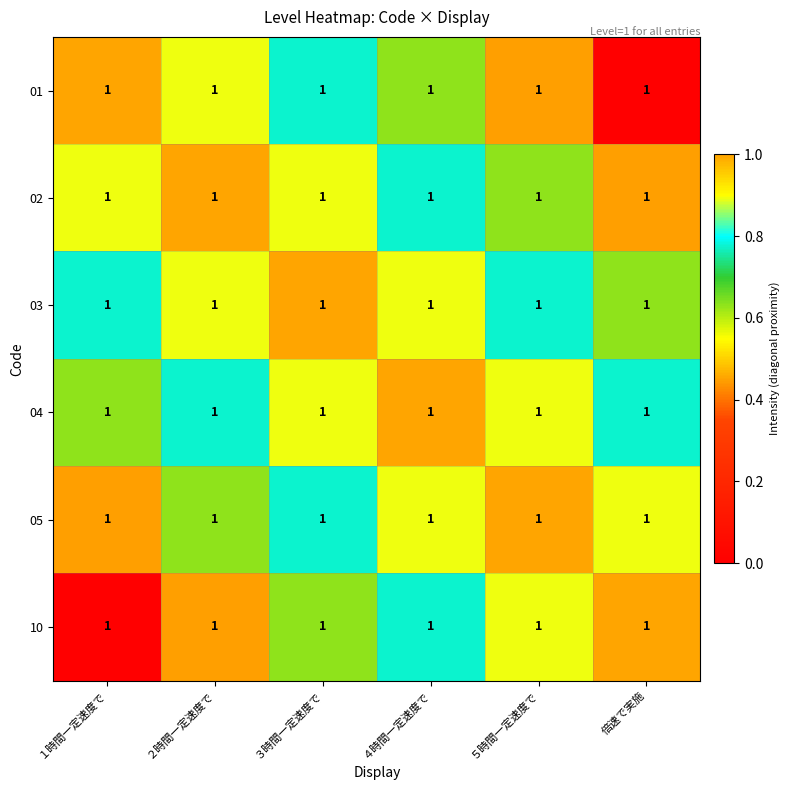

At how many categories does at least one series exceed 0?

6